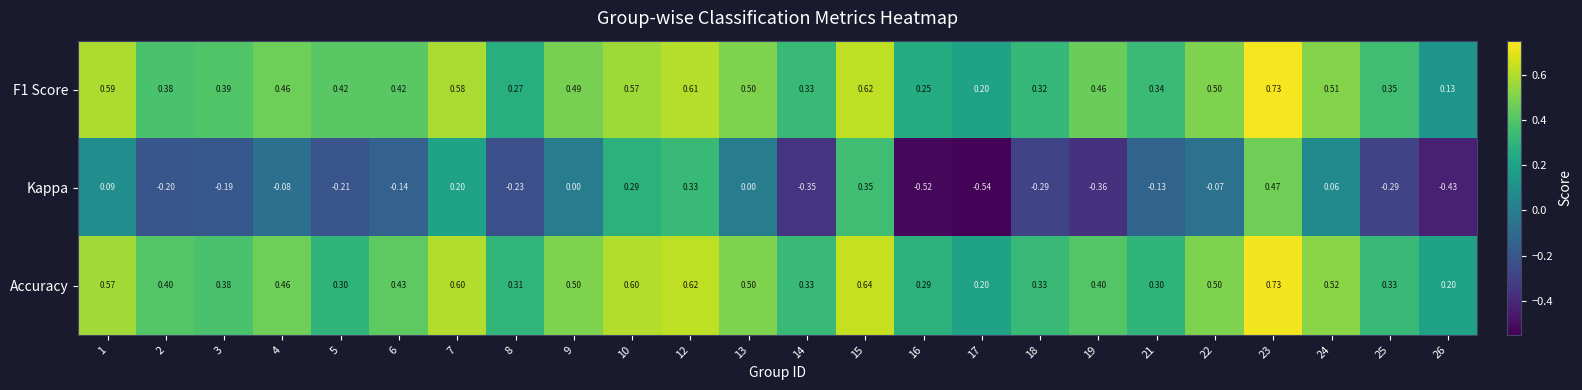

Between 9 and 16, which series saw the biggest shift?

Kappa